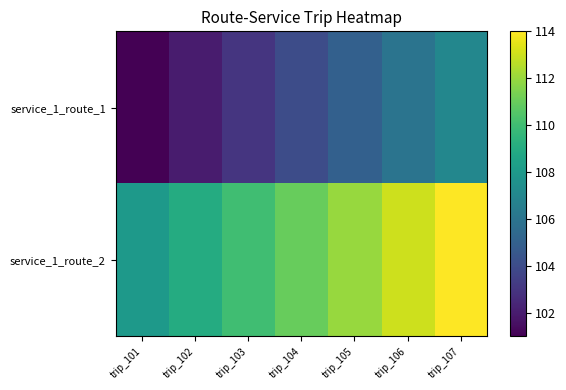

Which series changed the most between trip_102 and trip_107?

service_1_route_1